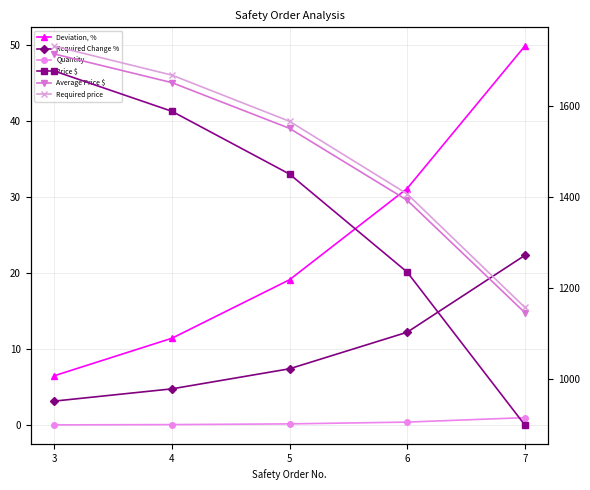

Which series has the largest total across all categories?

Required price